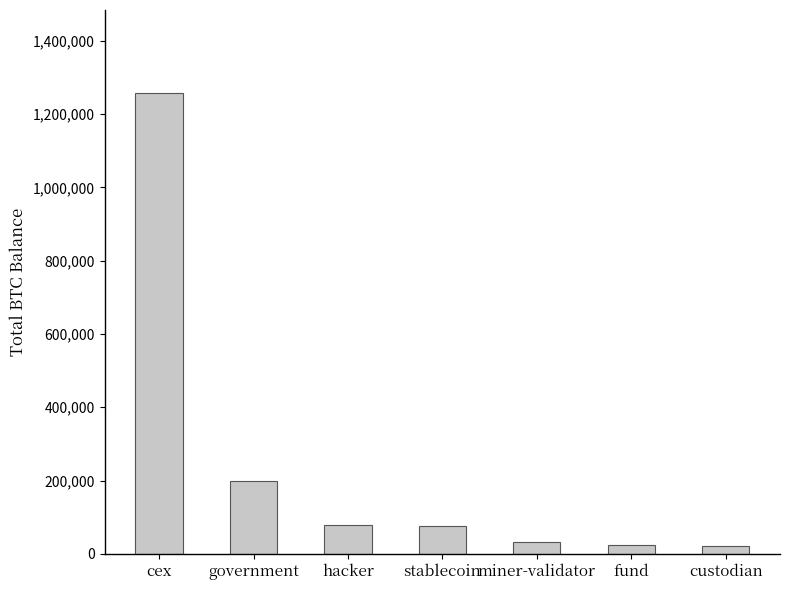

Does the chart contain stacked bars?

No